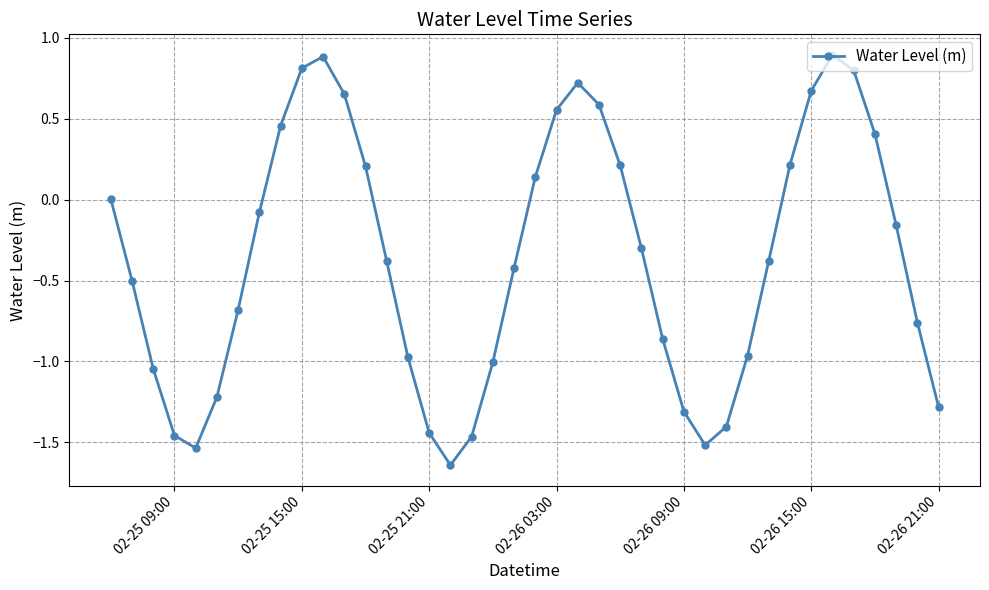

What is the value of the 28th point from the left?

-1.3